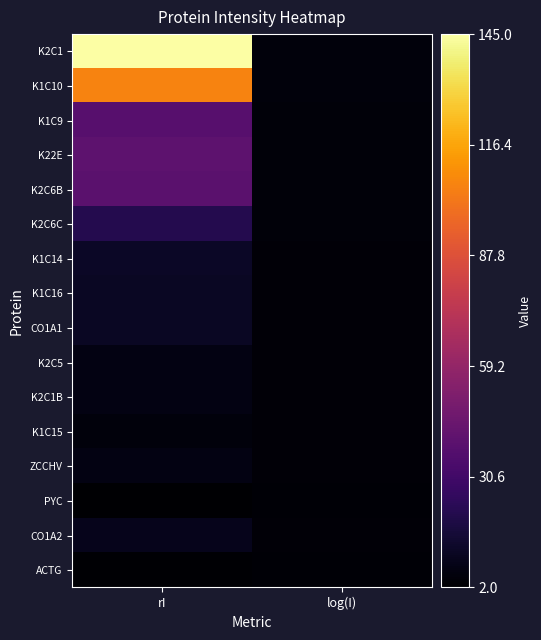

List the series in order of their peak value, highest first.

K2C1, K1C10, K22E, K2C6B, K1C9, K2C6C, K1C14, K1C16, CO1A1, CO1A2, K2C5, K2C1B, ZCCHV, K1C15, ACTG, PYC